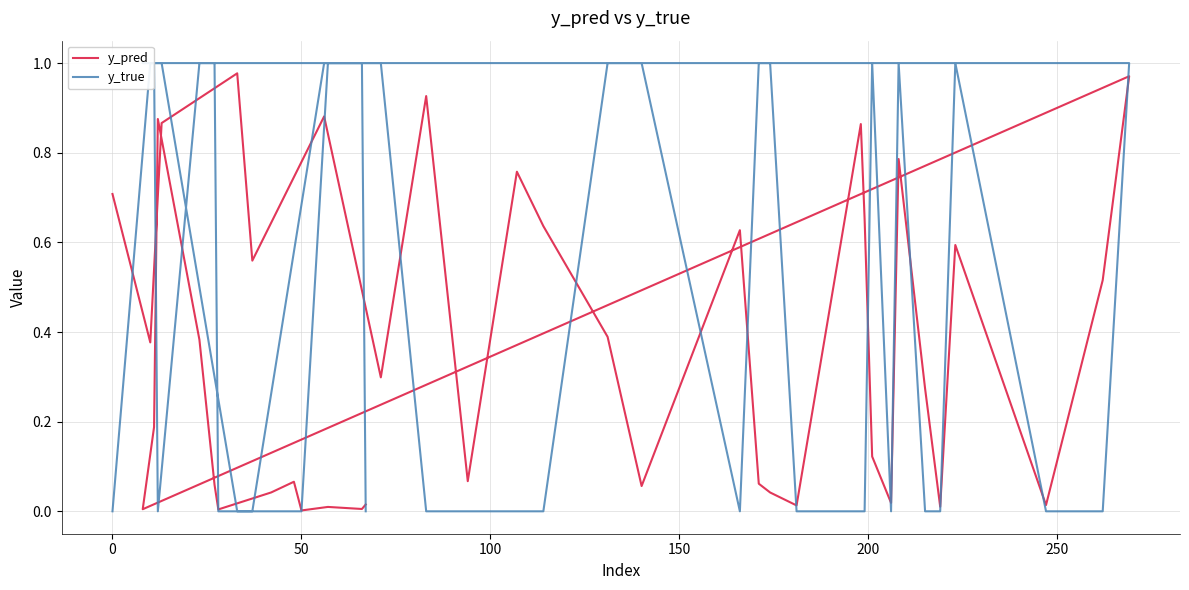

The y_pred series shows 0.0 at 39. True or false?

False